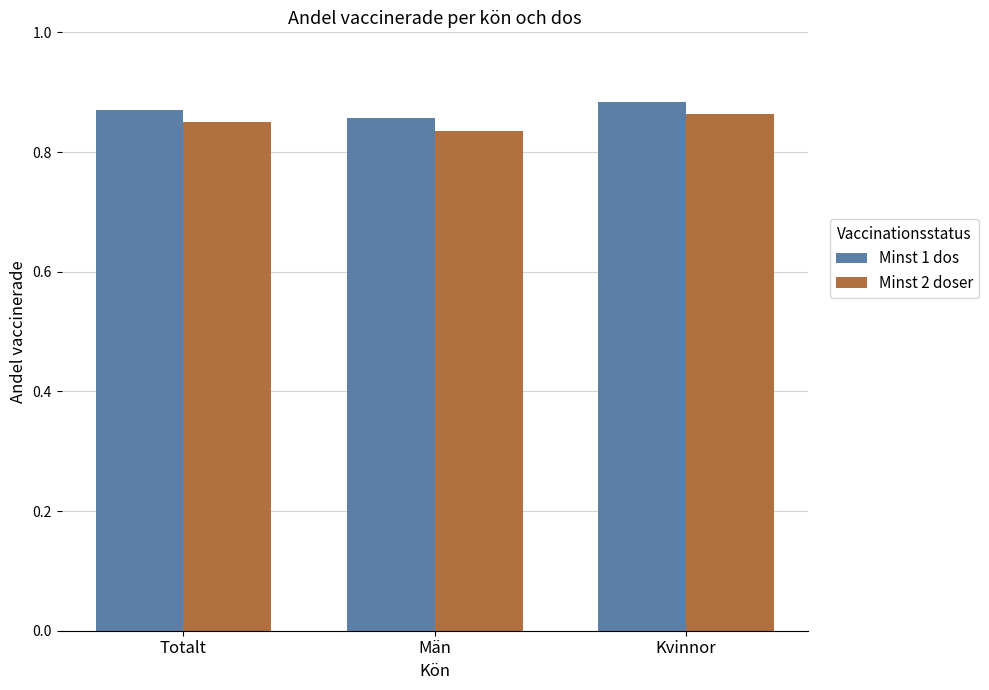

Where is Minst 1 dos nearest to the value 0?

Män